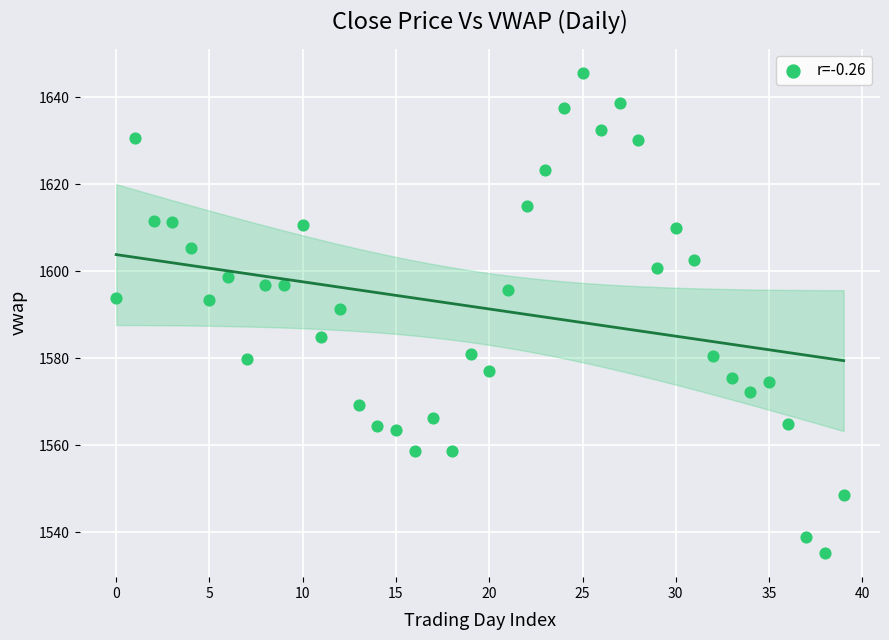

What is the range of Y values (max minus min)?

110.4